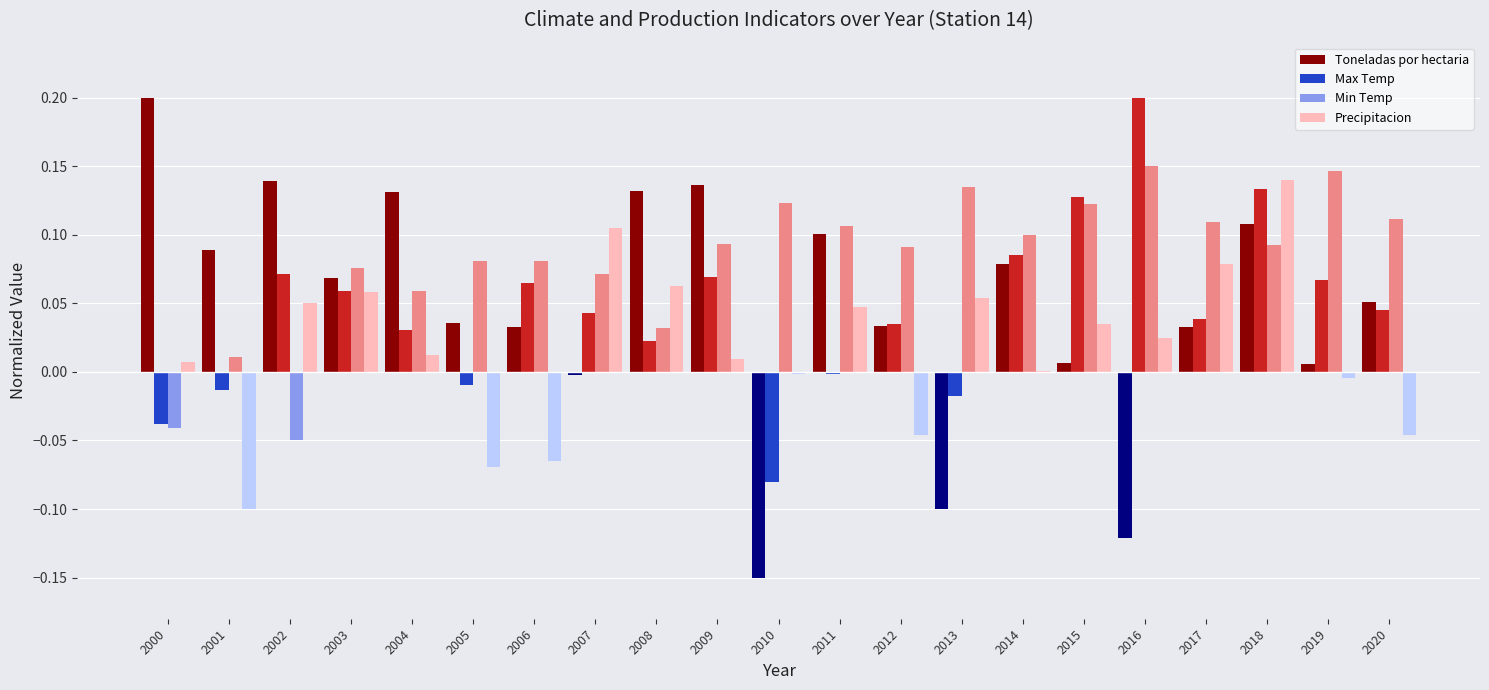

How many positive values does the Min Temp series have?

19